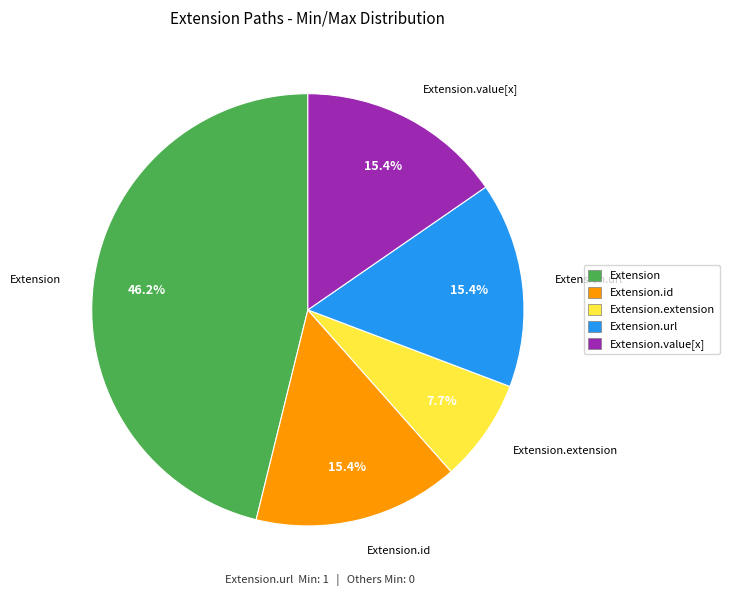

Is there a majority slice in this chart?

No